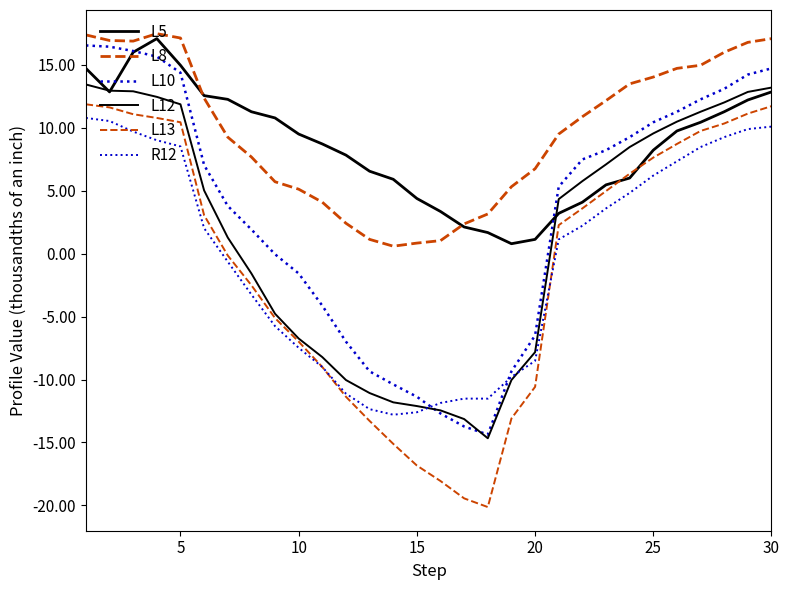

How many values in the R12 series exceed 2?

15